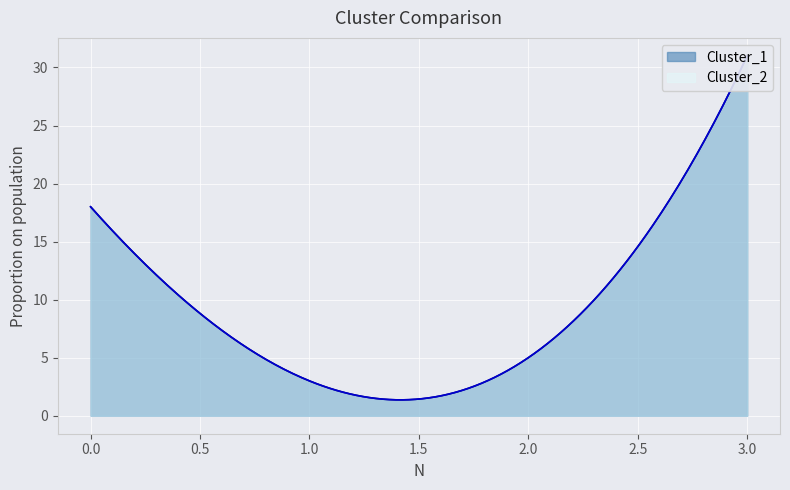

What is the sum of all Cluster_2 values?

57